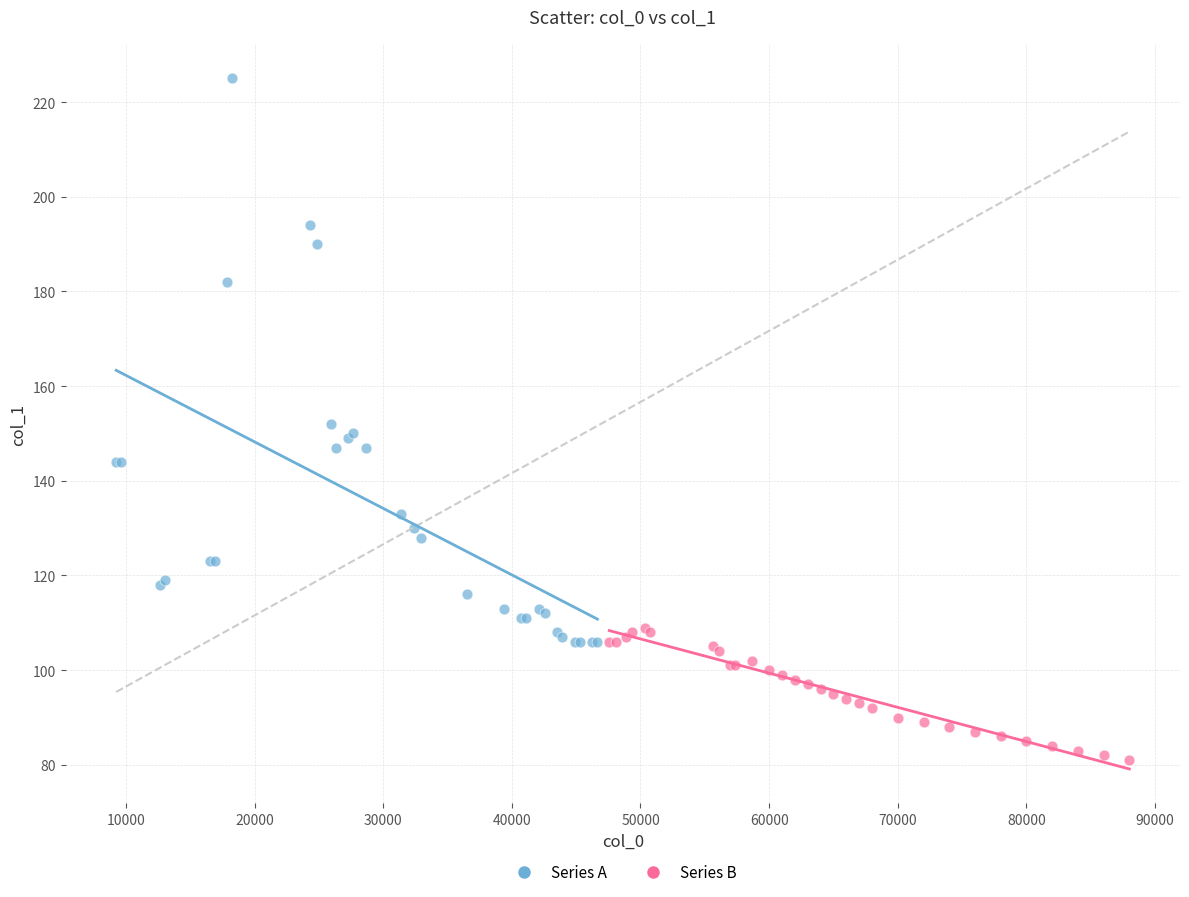

Which series contains the lowest Y value?

Series B